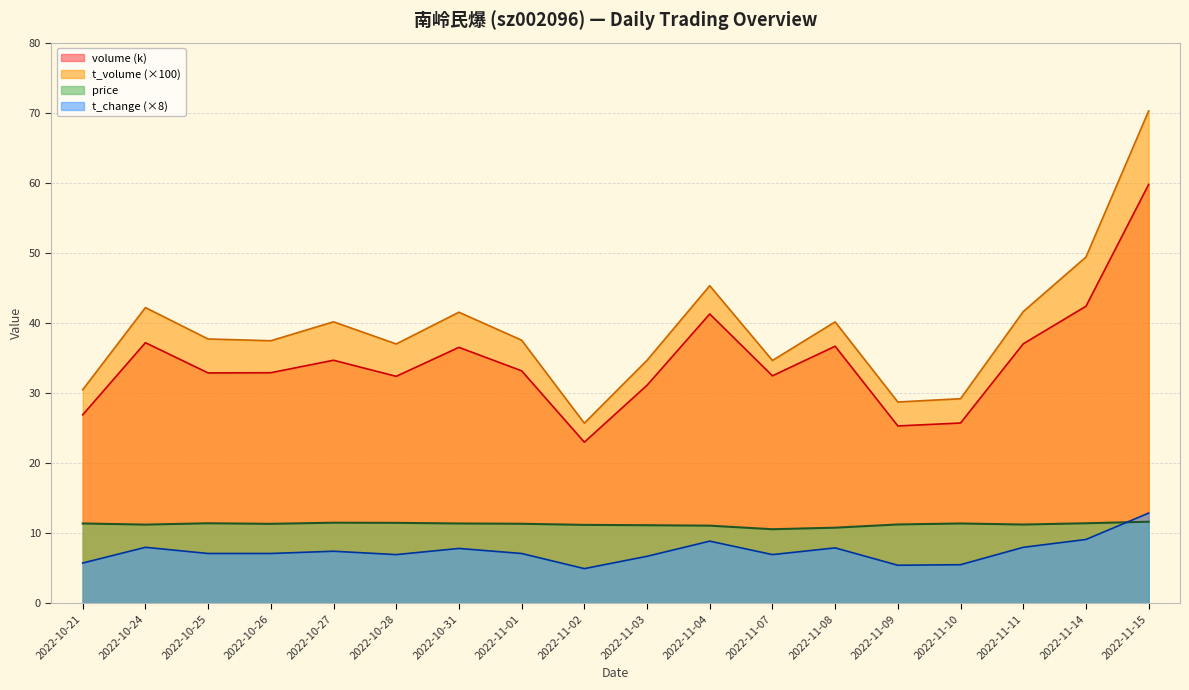

The t_volume series shows 54.5 at 2022-10-28. True or false?

False